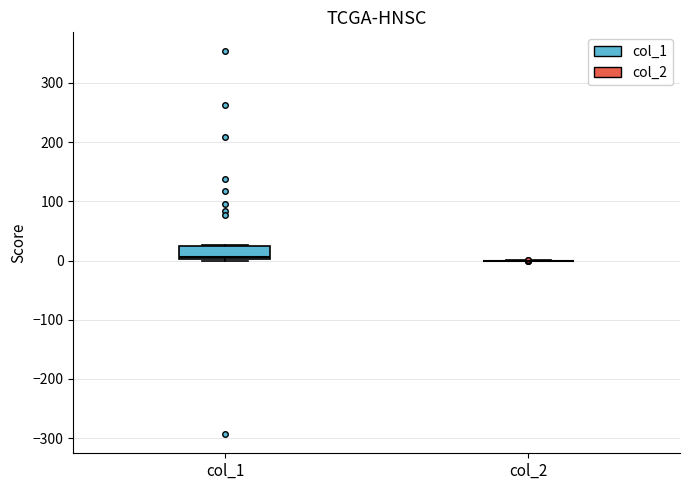

Which box is the tallest, from its lower edge to its upper edge?

col_1